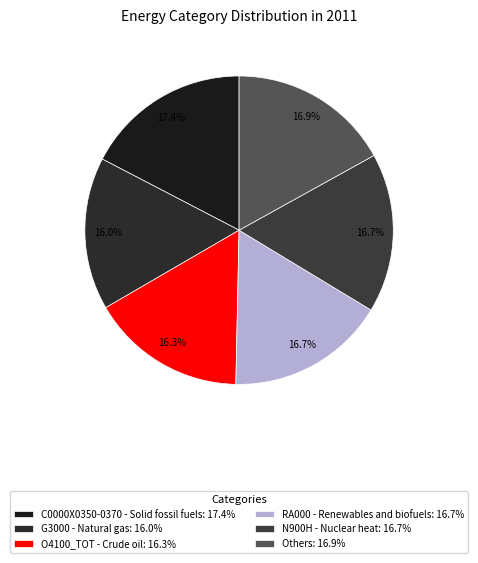

To the nearest percent, what portion does N900H - Nuclear heat represent?

17%